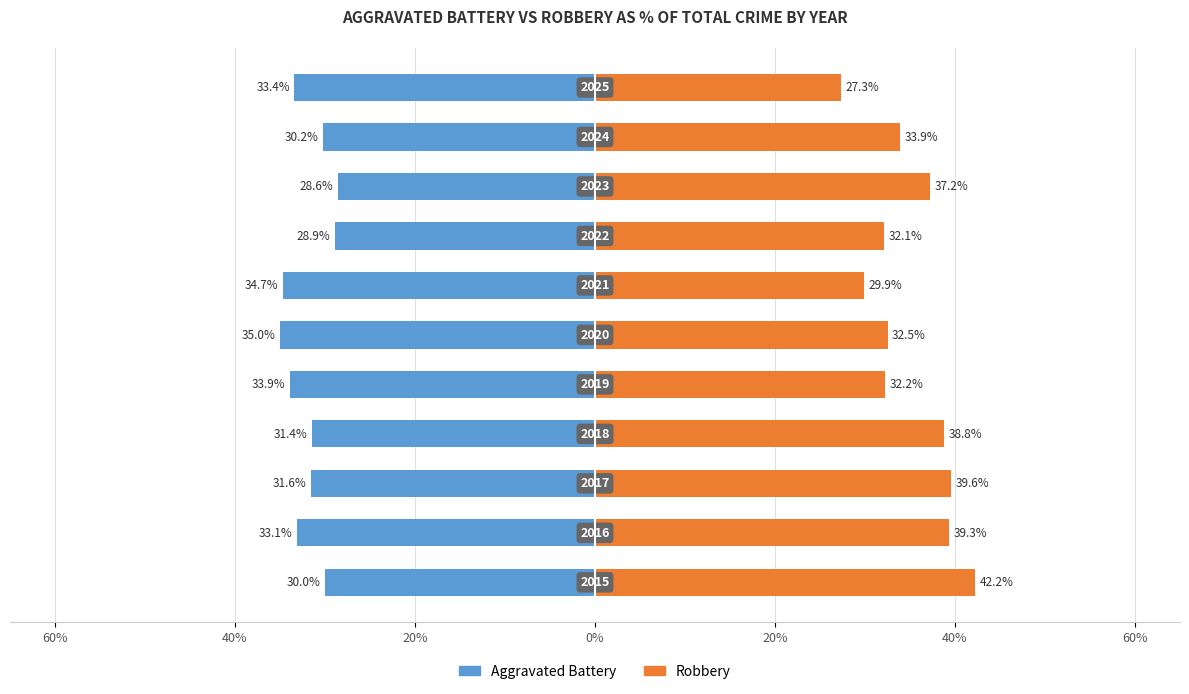

How many bars are there in total?

22